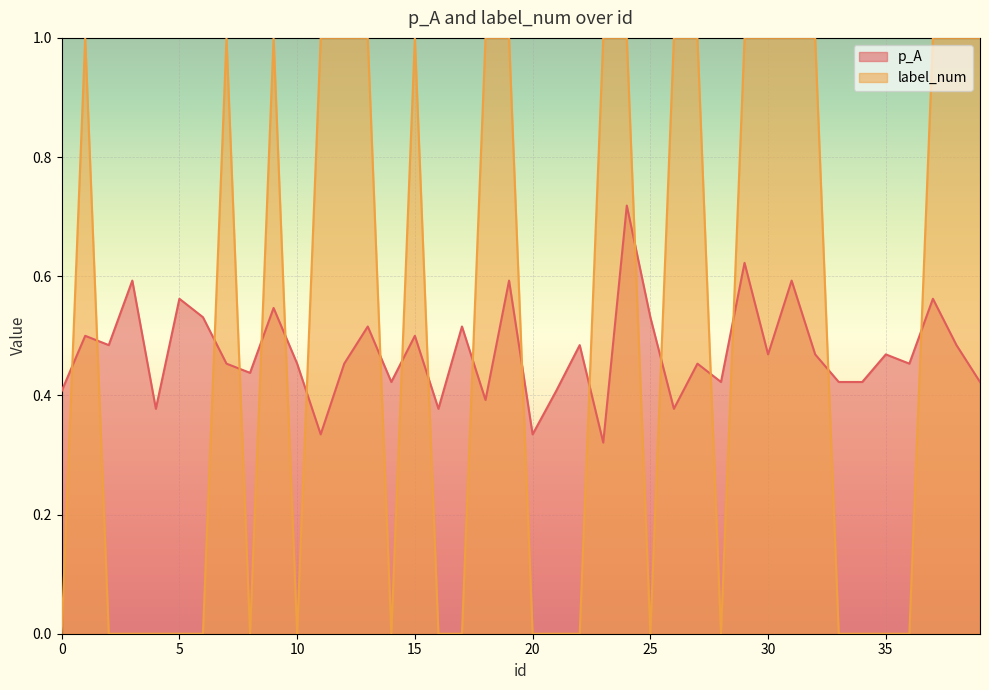

How many intersections are there between label_num and p_A?

19